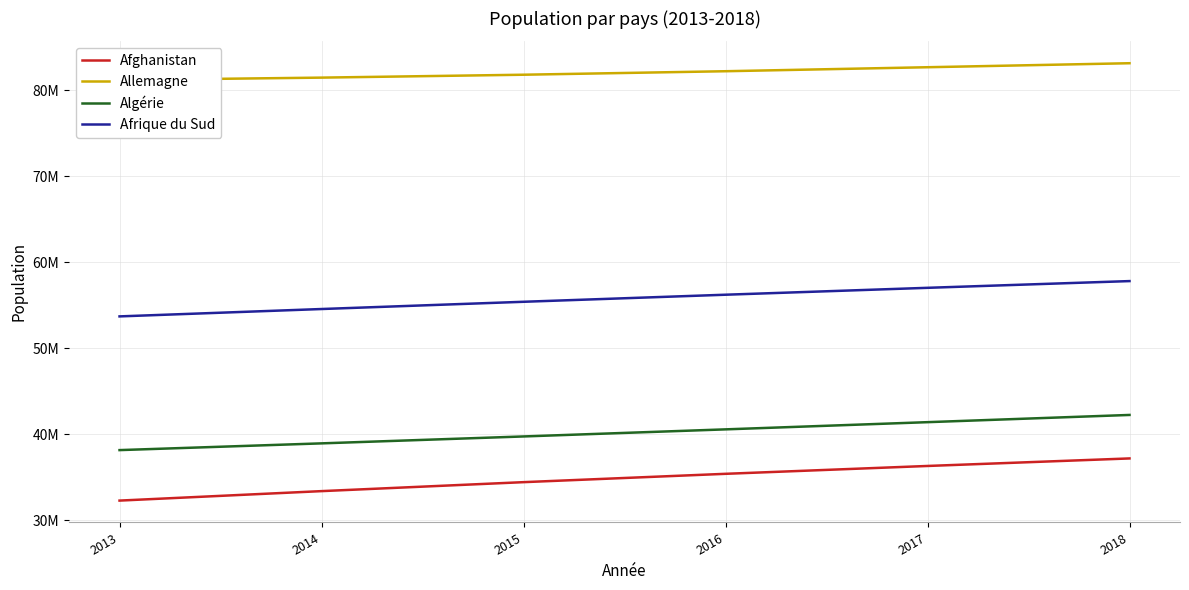

Reading left to right, list all the values displayed in this chart.

Afghanistan: 2013=32269589	2014=33370794	2015=34413603	2016=35383032	2017=36296113	2018=37171921
Allemagne: 2013=81174367	2014=81450378	2015=81787411	2016=82193768	2017=82658409	2018=83124418
Algérie: 2013=38140133	2014=38923692	2015=39728025	2016=40551392	2017=41389189	2018=42228408
Afrique du Sud: 2013=53687121	2014=54544186	2015=55386367	2016=56207646	2017=57009756	2018=57792518